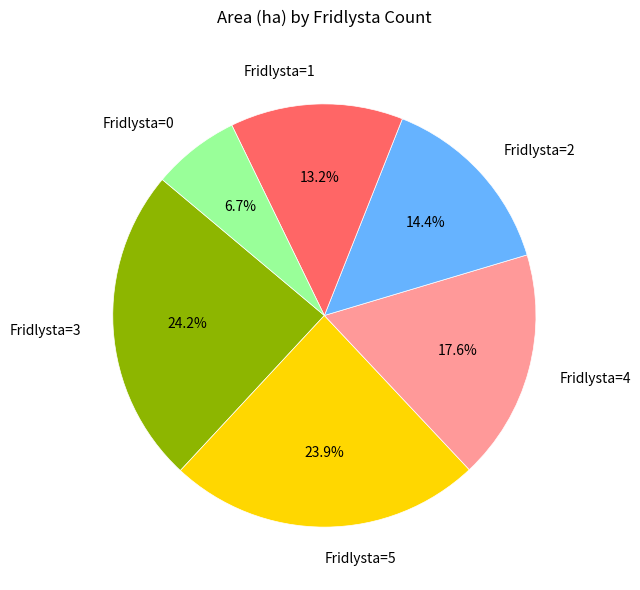

How much of the chart is everything except Fridlysta=1?

86.8%